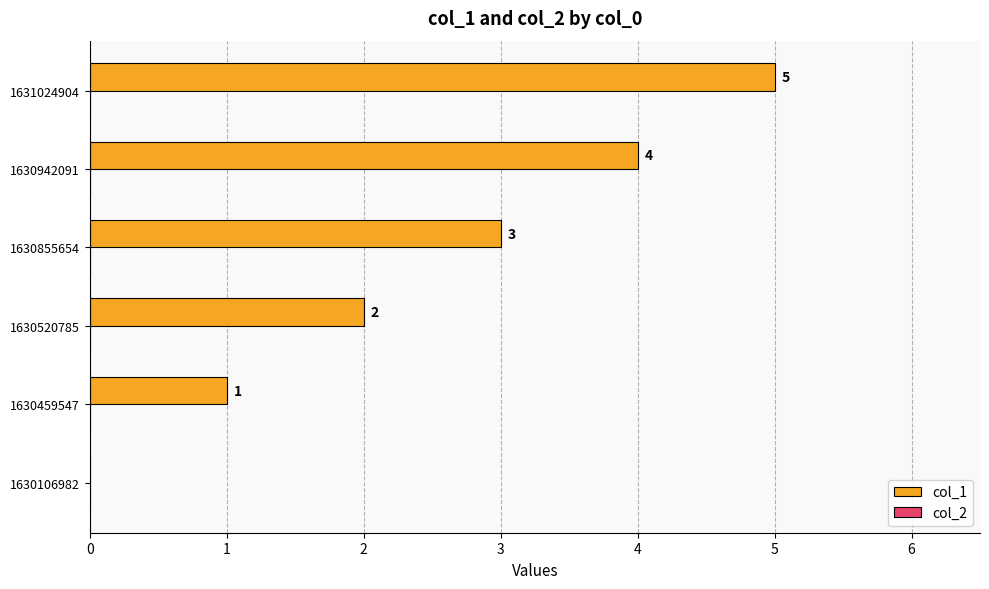

True or false: the data shows 7 at 1630942091.

False